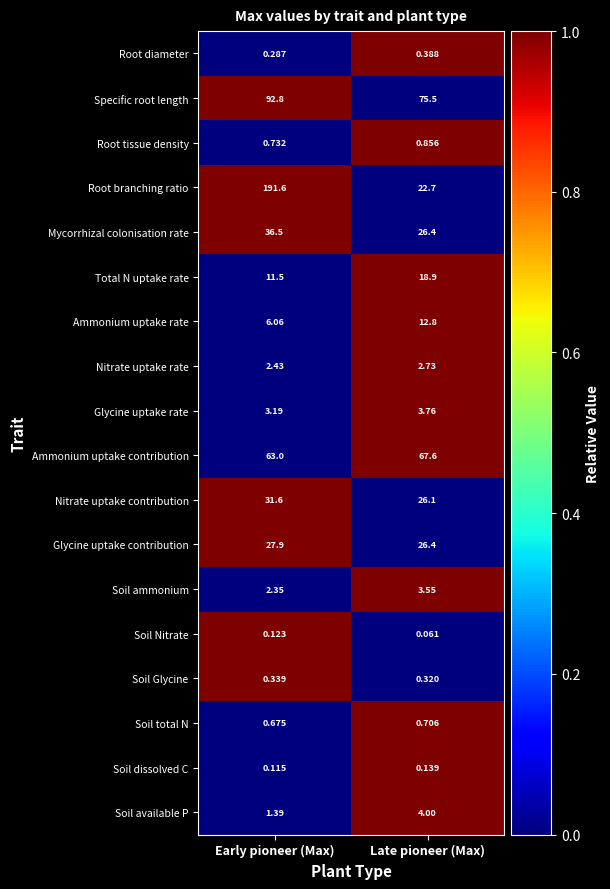

Rank the series by their maximum value, from highest to lowest.

Root branching ratio, Specific root length, Ammonium uptake contribution, Mycorrhizal colonisation rate, Nitrate uptake contribution, Glycine uptake contribution, Total N uptake rate, Ammonium uptake rate, Soil available P, Glycine uptake rate, Soil ammonium, Nitrate uptake rate, Root tissue density, Soil total N, Root diameter, Soil Glycine, Soil dissolved C, Soil Nitrate